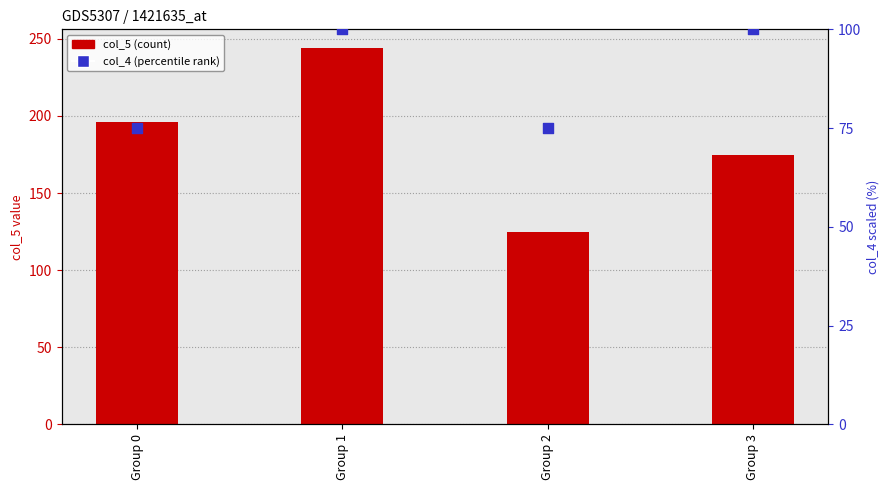

What are all the series names shown in the legend?

col_5 (count), col_4 (percentile)